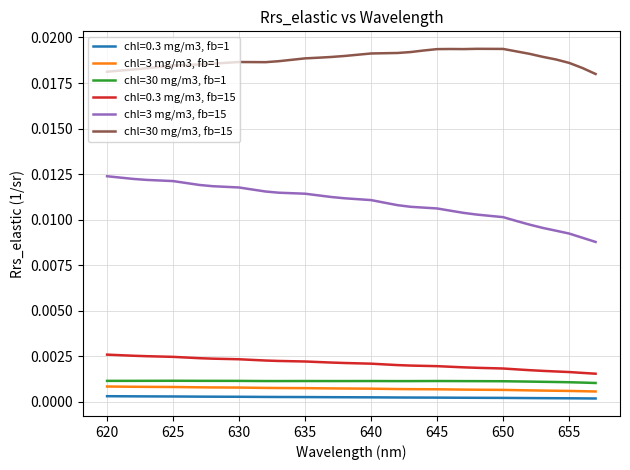

Which series has the largest total across all categories?

chl=30 mg/m3, fb=15